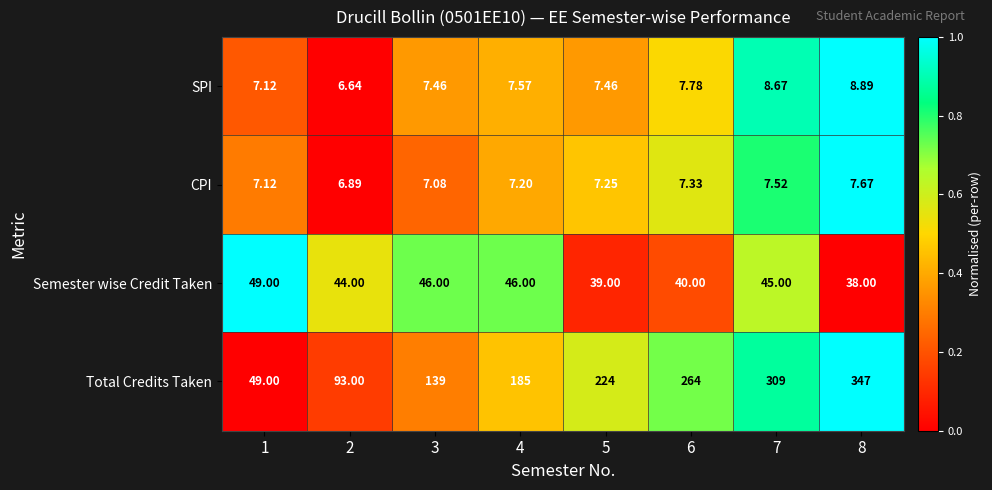

Between 6 and 8, which series saw the biggest shift?

Total Credits Taken